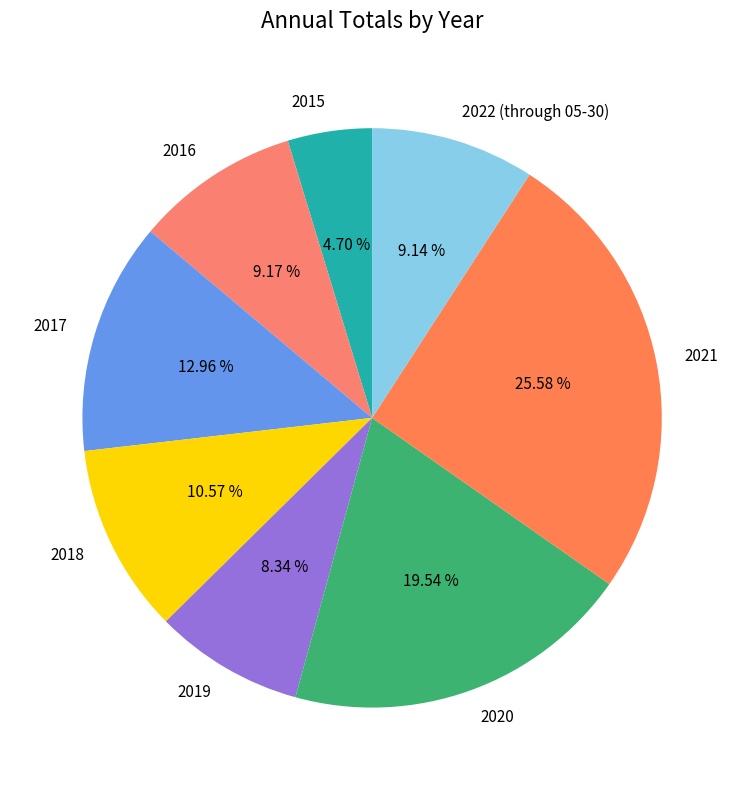

How many segments does this pie chart have?

8